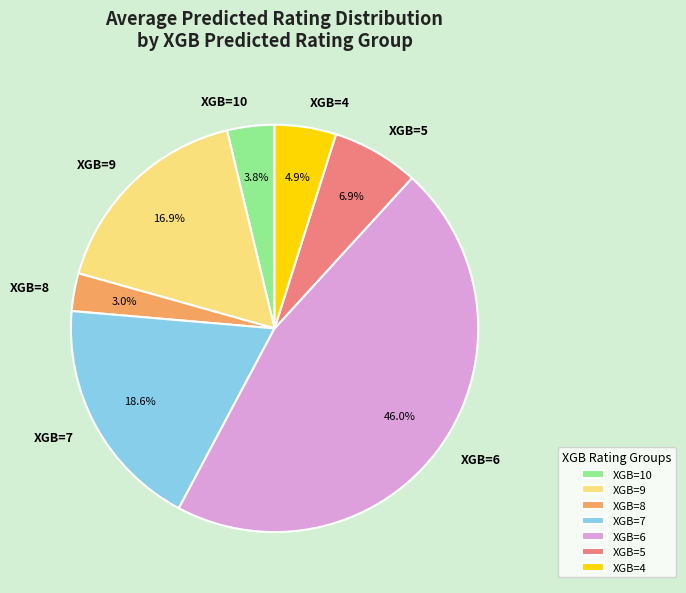

Which slice is the largest?

XGB=6